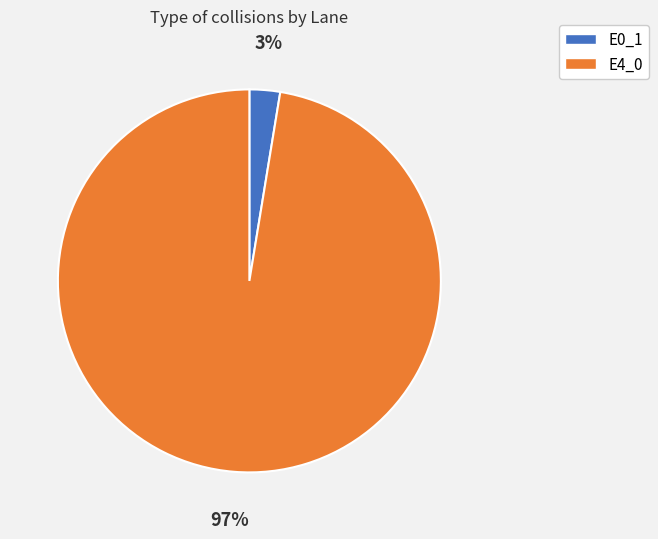

Is it true that E4_0 is 88% of the pie?

False